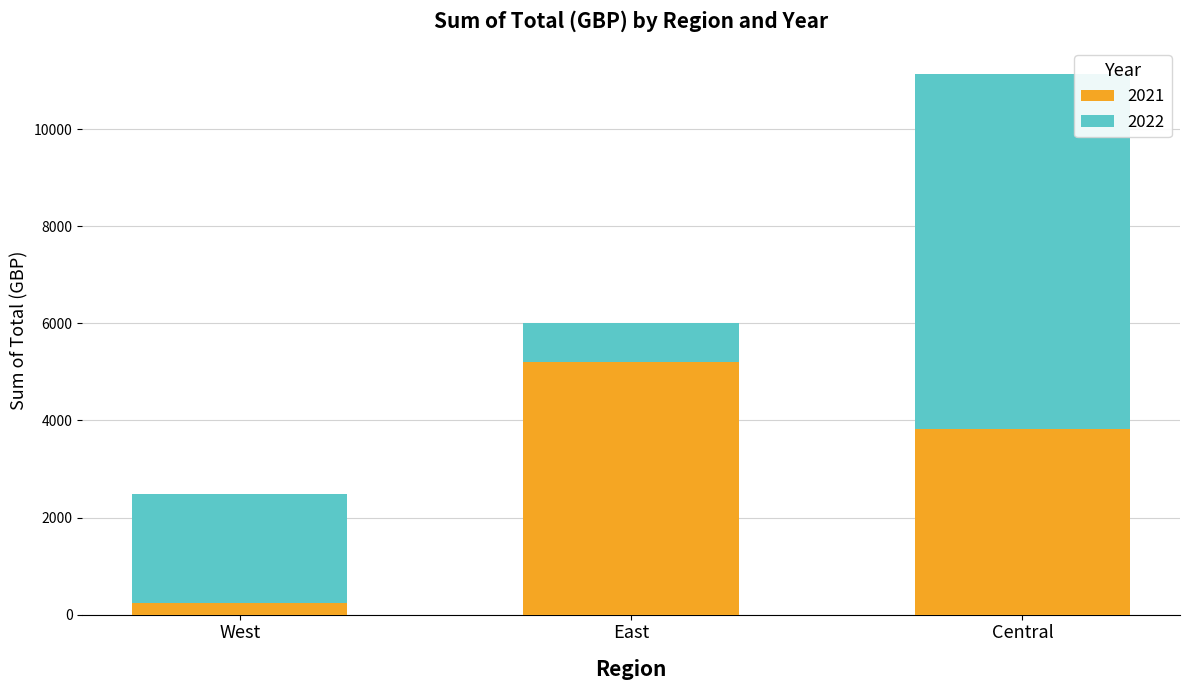

How many categories are shown in the chart?

3